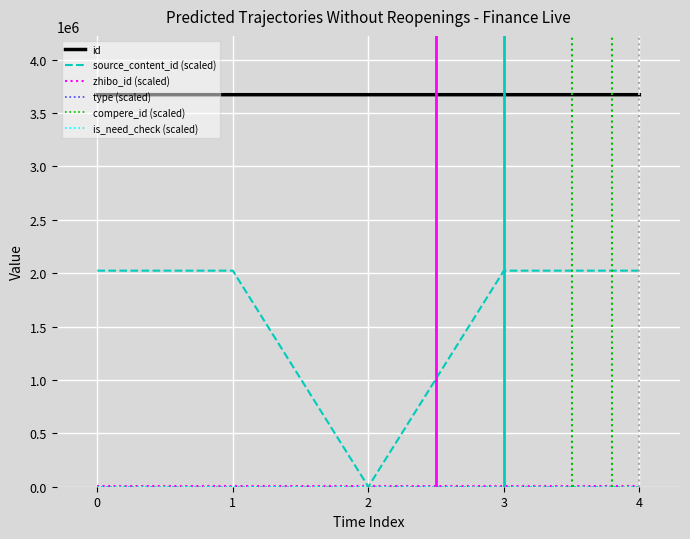

Which series has the largest total across all categories?

id